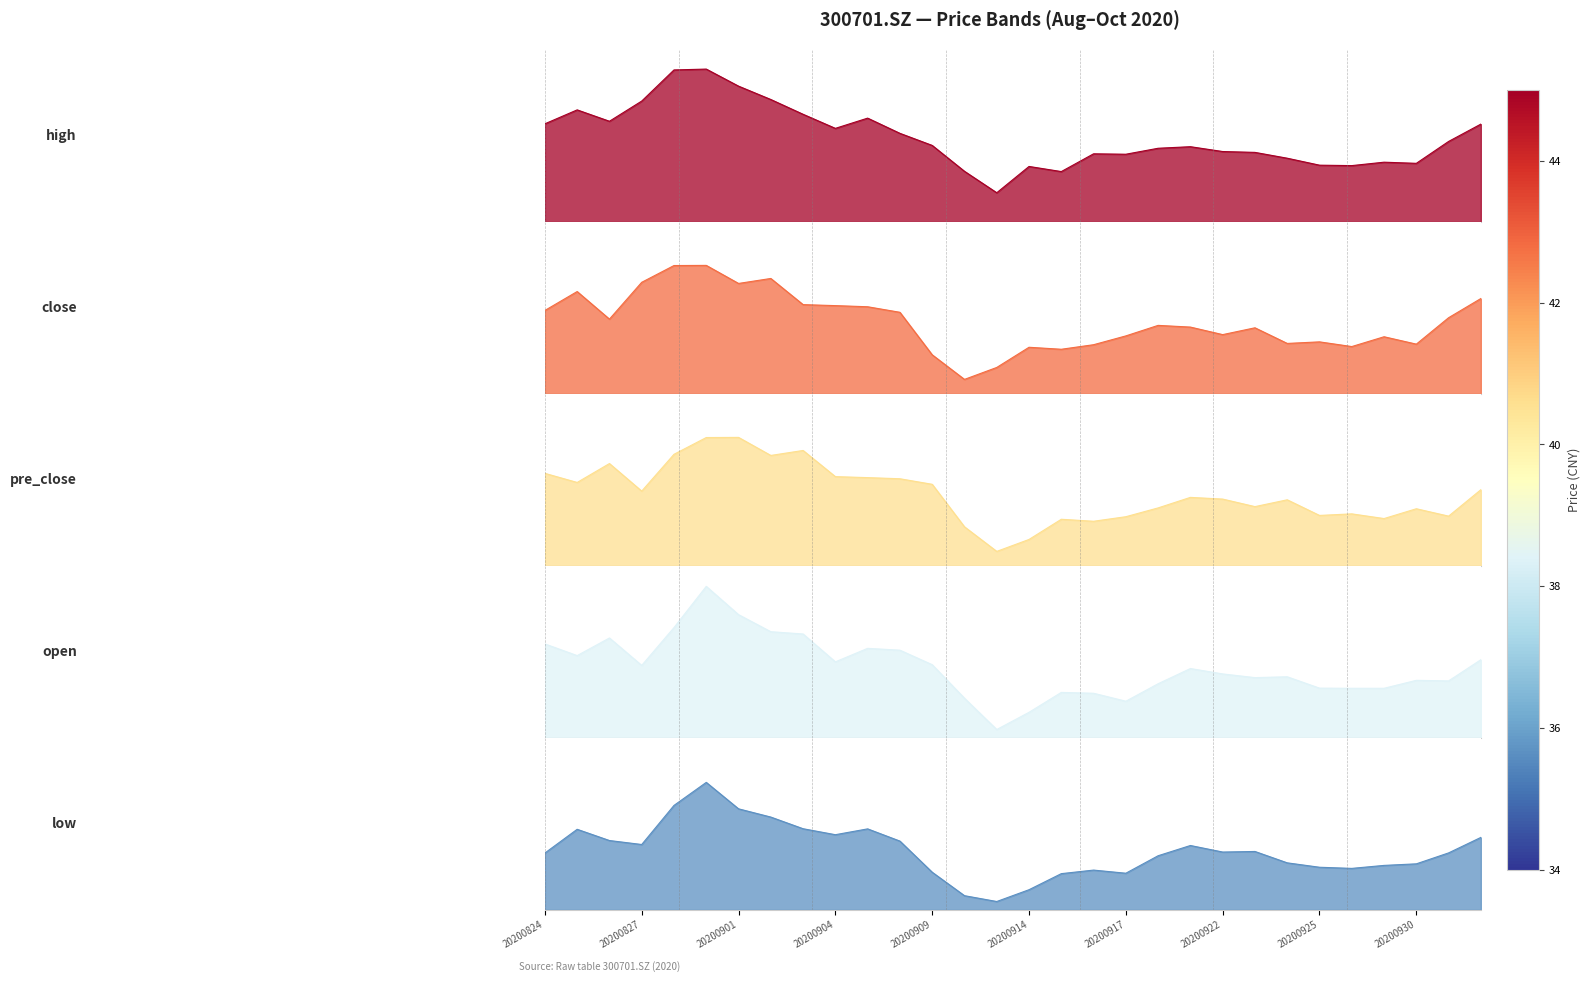

Reading left to right, extract all data points from this chart.

high: 20200824=0.6	20200825=0.7	20200826=0.6	20200827=0.8	20200828=1.0	20200831=1.0	20200901=0.9	20200902=0.8	20200903=0.7	20200904=0.6	20200907=0.7	20200908=0.6	20200909=0.5	20200910=0.3	20200911=0.2	20200914=0.4	20200915=0.3	20200916=0.4	20200917=0.4	20200918=0.5	20200921=0.5	20200922=0.5	20200923=0.4	20200924=0.4	20200925=0.4	20200928=0.4	20200929=0.4	20200930=0.4	20201009=0.5	20201012=0.6
close: 20200824=0.5	20200825=0.7	20200826=0.5	20200827=0.7	20200828=0.8	20200831=0.8	20200901=0.7	20200902=0.7	20200903=0.6	20200904=0.6	20200907=0.6	20200908=0.5	20200909=0.2	20200910=0.1	20200911=0.2	20200914=0.3	20200915=0.3	20200916=0.3	20200917=0.4	20200918=0.4	20200921=0.4	20200922=0.4	20200923=0.4	20200924=0.3	20200925=0.3	20200928=0.3	20200929=0.4	20200930=0.3	20201009=0.5	20201012=0.6
pre_close: 20200824=0.6	20200825=0.5	20200826=0.7	20200827=0.5	20200828=0.7	20200831=0.8	20200901=0.8	20200902=0.7	20200903=0.7	20200904=0.6	20200907=0.6	20200908=0.6	20200909=0.5	20200910=0.2	20200911=0.1	20200914=0.2	20200915=0.3	20200916=0.3	20200917=0.3	20200918=0.4	20200921=0.4	20200922=0.4	20200923=0.4	20200924=0.4	20200925=0.3	20200928=0.3	20200929=0.3	20200930=0.4	20201009=0.3	20201012=0.5
open: 20200824=0.6	20200825=0.5	20200826=0.6	20200827=0.5	20200828=0.7	20200831=1.0	20200901=0.8	20200902=0.7	20200903=0.7	20200904=0.5	20200907=0.6	20200908=0.6	20200909=0.5	20200910=0.3	20200911=0.1	20200914=0.2	20200915=0.3	20200916=0.3	20200917=0.2	20200918=0.3	20200921=0.4	20200922=0.4	20200923=0.4	20200924=0.4	20200925=0.3	20200928=0.3	20200929=0.3	20200930=0.4	20201009=0.4	20201012=0.5
low: 20200824=0.4	20200825=0.5	20200826=0.4	20200827=0.4	20200828=0.7	20200831=0.8	20200901=0.6	20200902=0.6	20200903=0.5	20200904=0.5	20200907=0.5	20200908=0.4	20200909=0.2	20200910=0.1	20200911=0.1	20200914=0.1	20200915=0.2	20200916=0.3	20200917=0.2	20200918=0.3	20200921=0.4	20200922=0.4	20200923=0.4	20200924=0.3	20200925=0.3	20200928=0.3	20200929=0.3	20200930=0.3	20201009=0.4	20201012=0.5